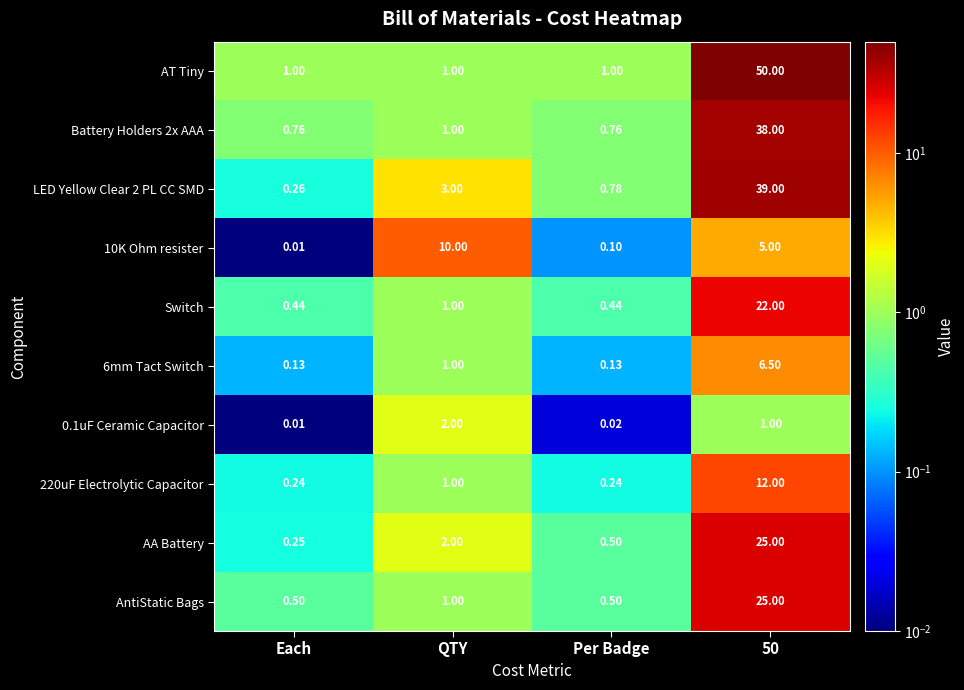

What is the total value across all series at 50?

223.5